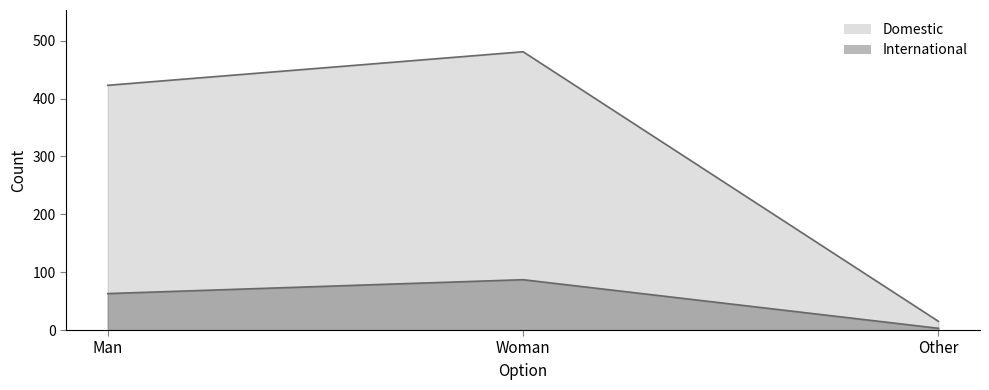

At how many categories does at least one series exceed 165?

2